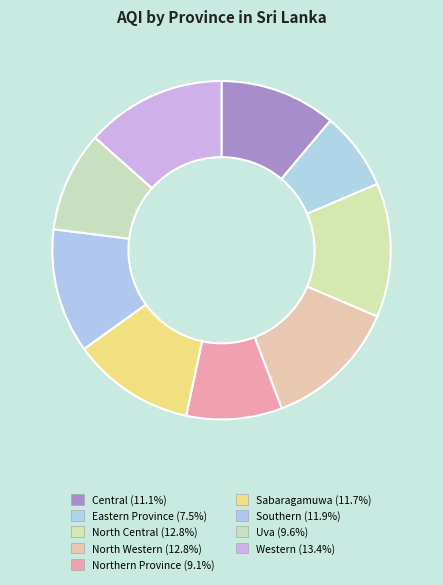

To the nearest percent, what portion does Western represent?

13%